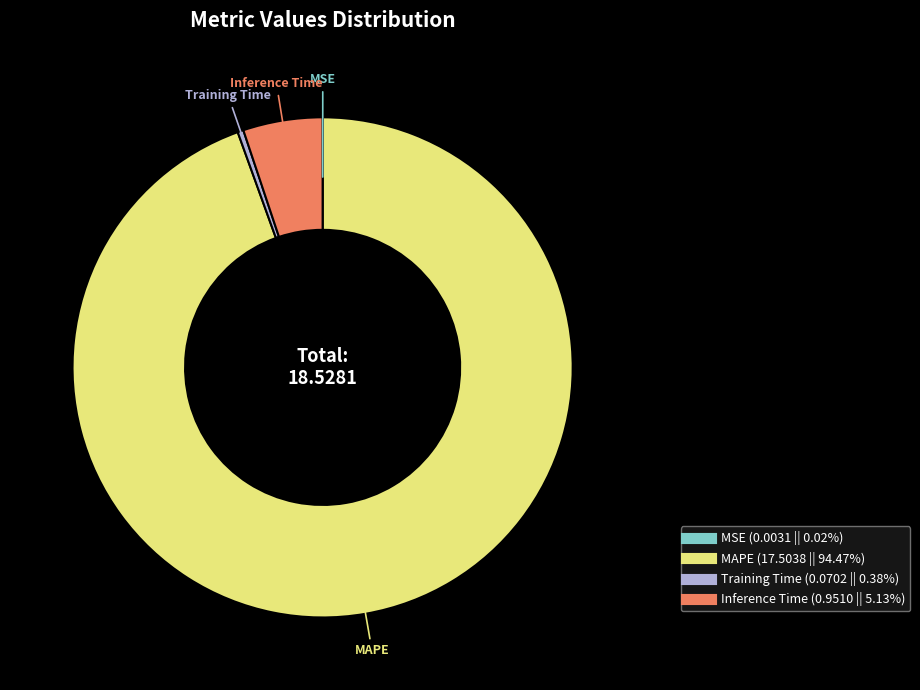

Which slice is the largest?

MAPE